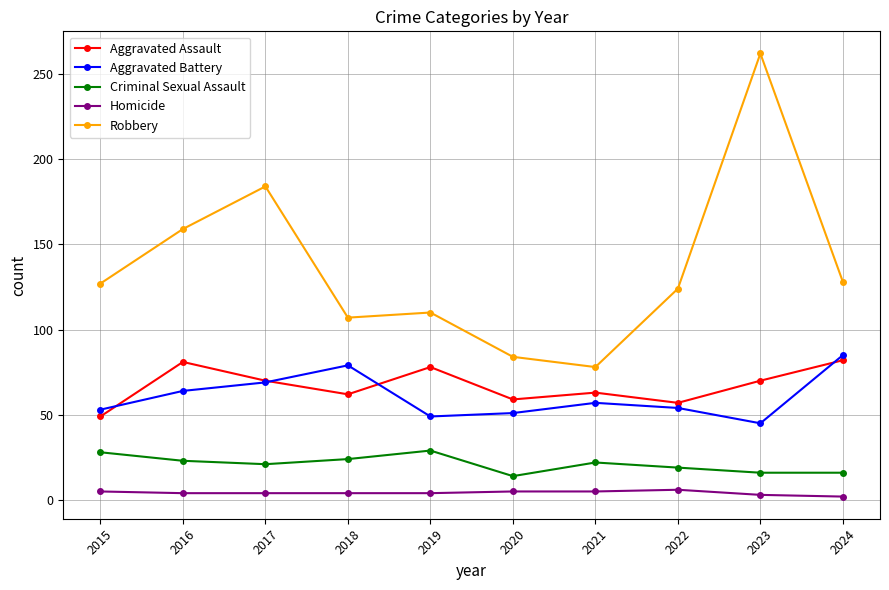

How many data points in Criminal Sexual Assault are less than 22?

5